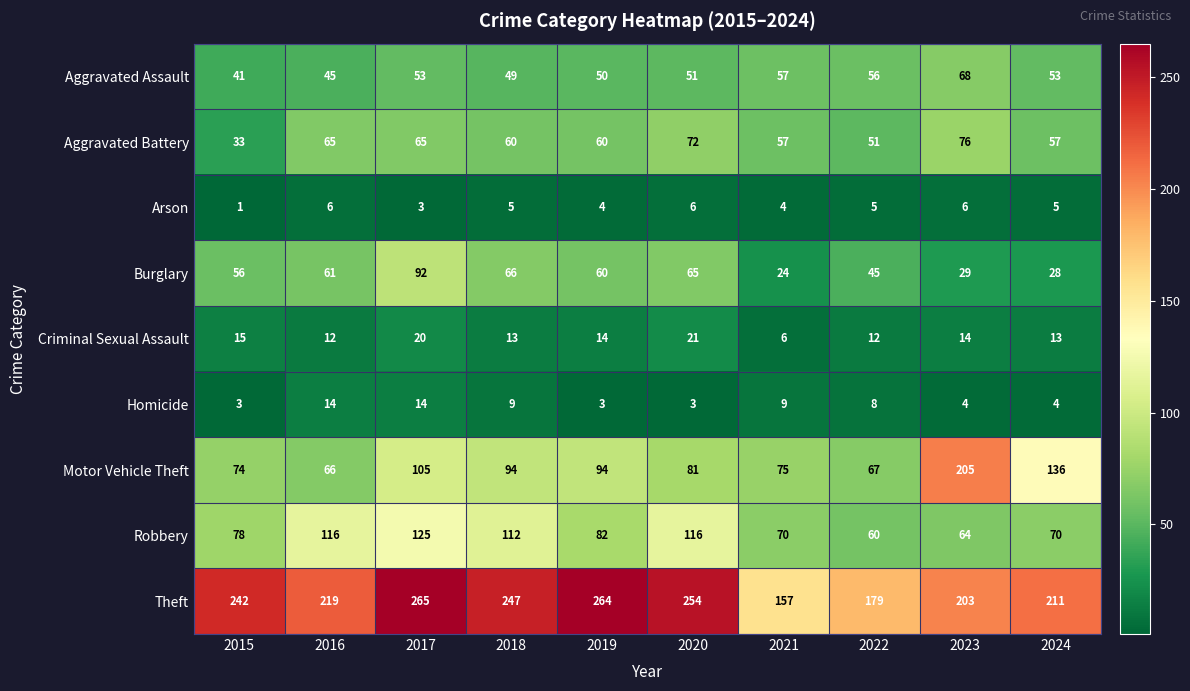

Count the number of data series in this chart.

9